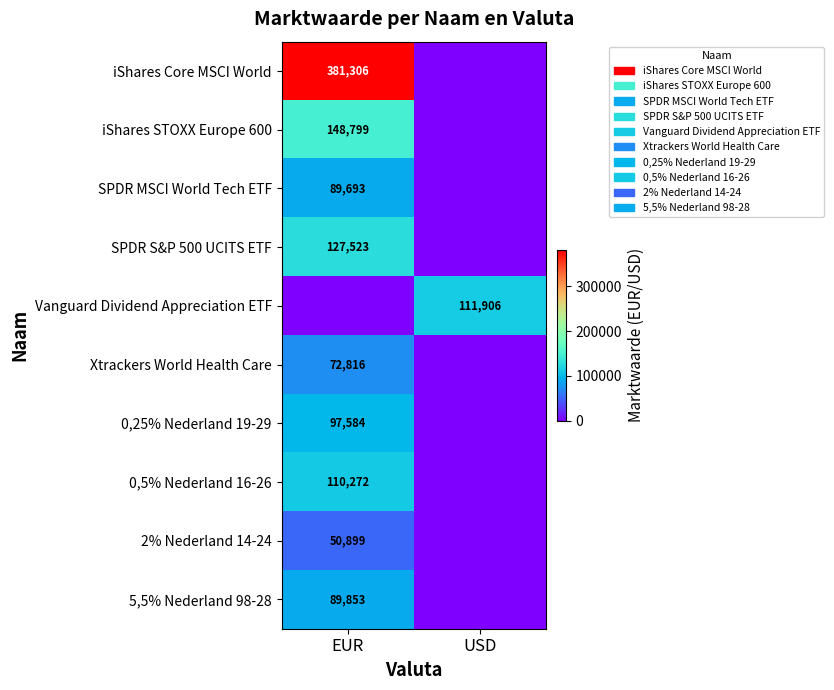

Is the value of 0,25% Nederland 19-29 at EUR greater than the value of SPDR MSCI World Tech ETF at EUR?

Yes